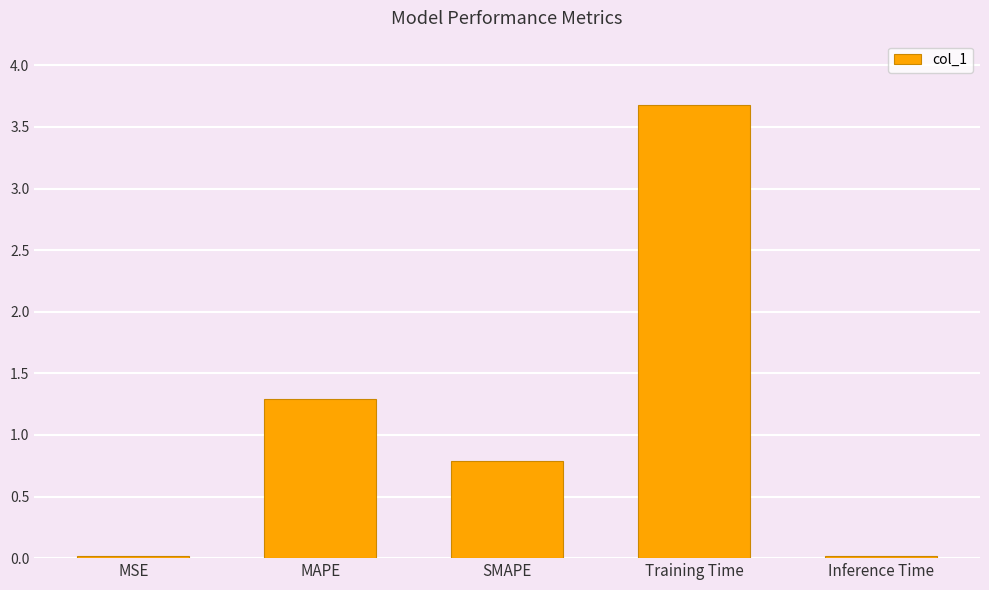

What value does the data have at SMAPE?

0.8